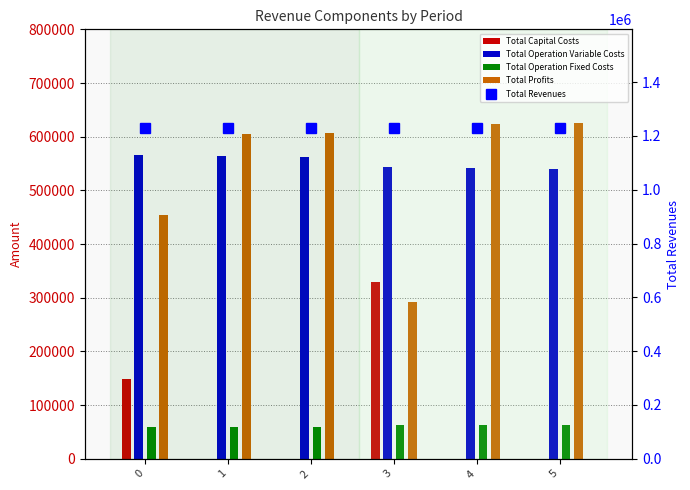

At 0, list the series in order from smallest to largest.

Total Operation Fixed Costs, Total Capital Costs, Total Profits, Total Operation Variable Costs, Total Revenues